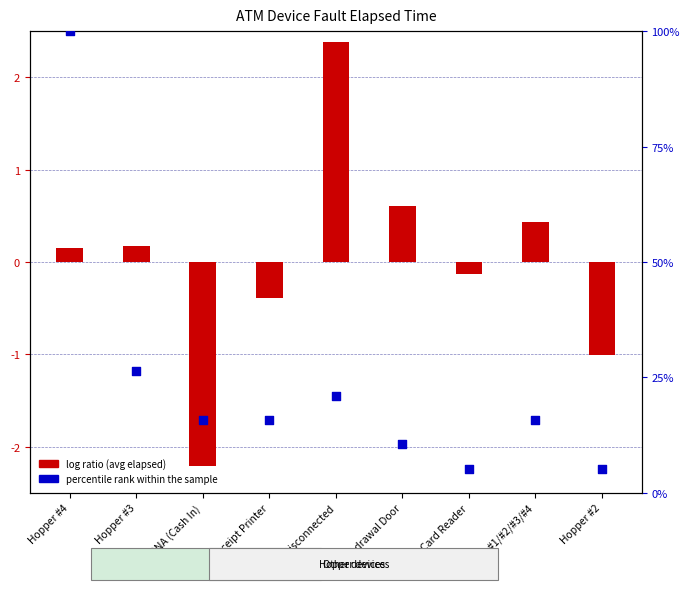

Which series has the largest total across all categories?

percentile rank within the sample